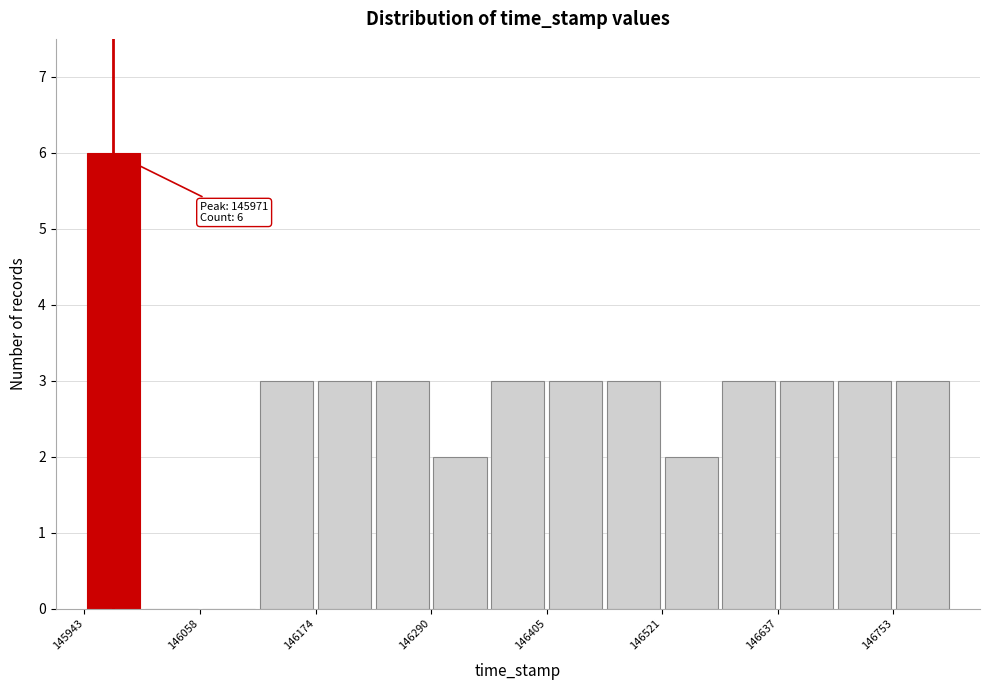

Around what value on the x-axis is the tallest bar? Give the approximate position of its centre, as read against the axis.

145980